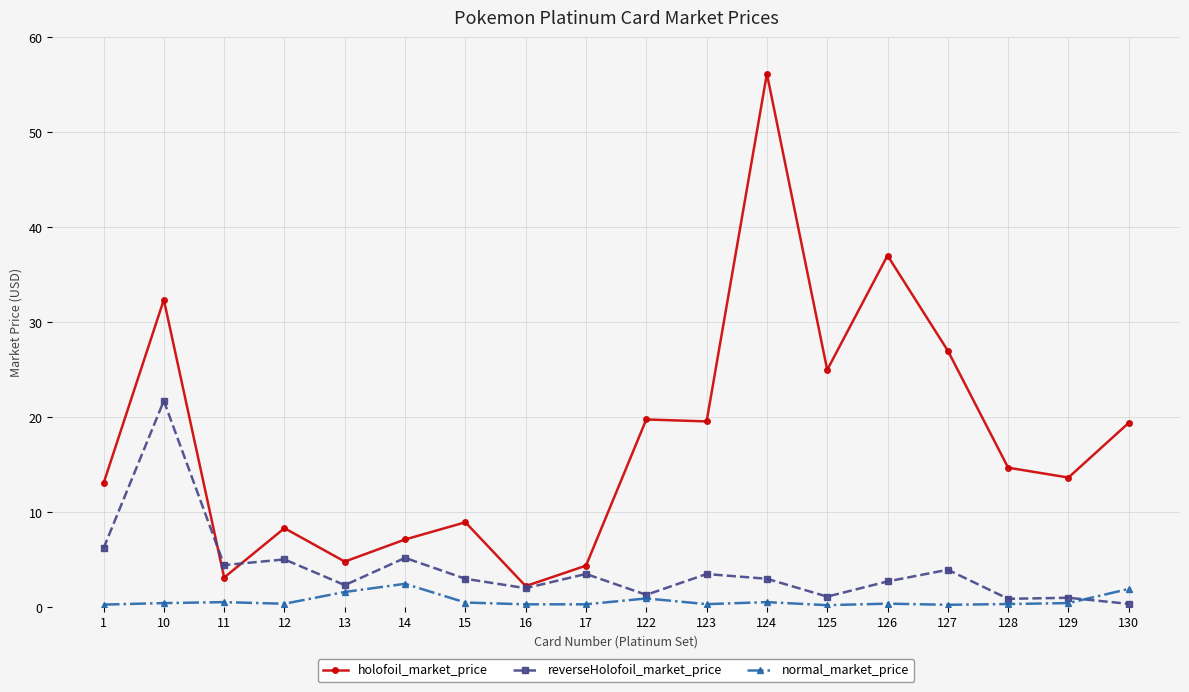

Is the value of normal_market_price at 129 greater than the value of reverseHolofoil_market_price at 125?

No